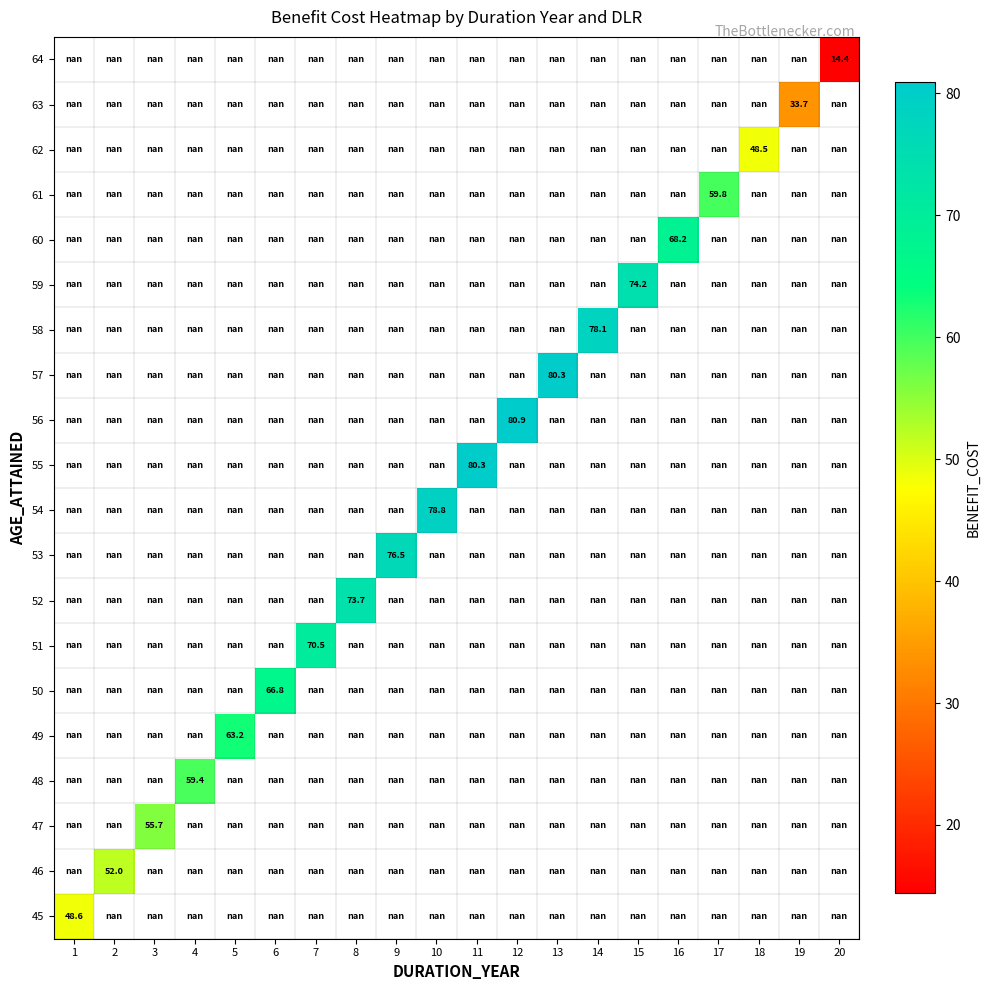

Is the value of 45 at 4 greater than the value of 52 at 16?

No